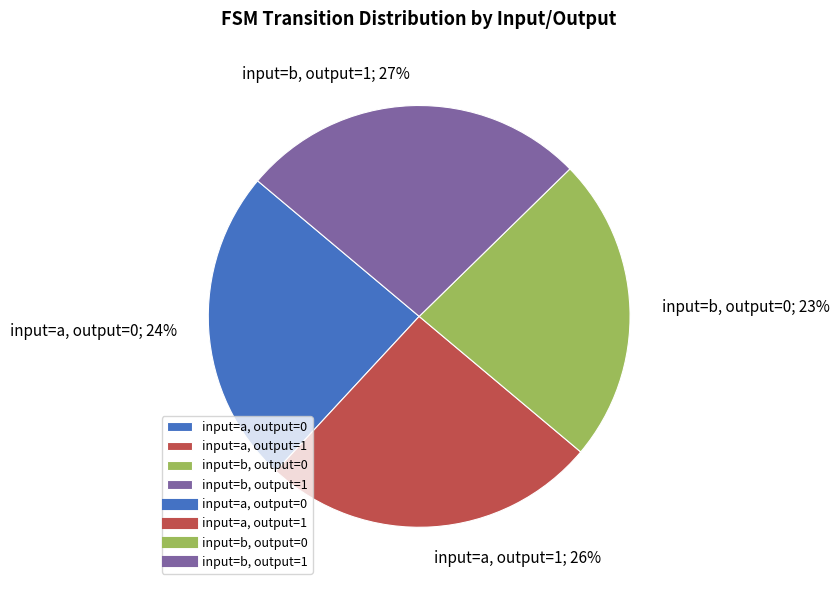

To the nearest percent, what is the average slice percentage?

25%